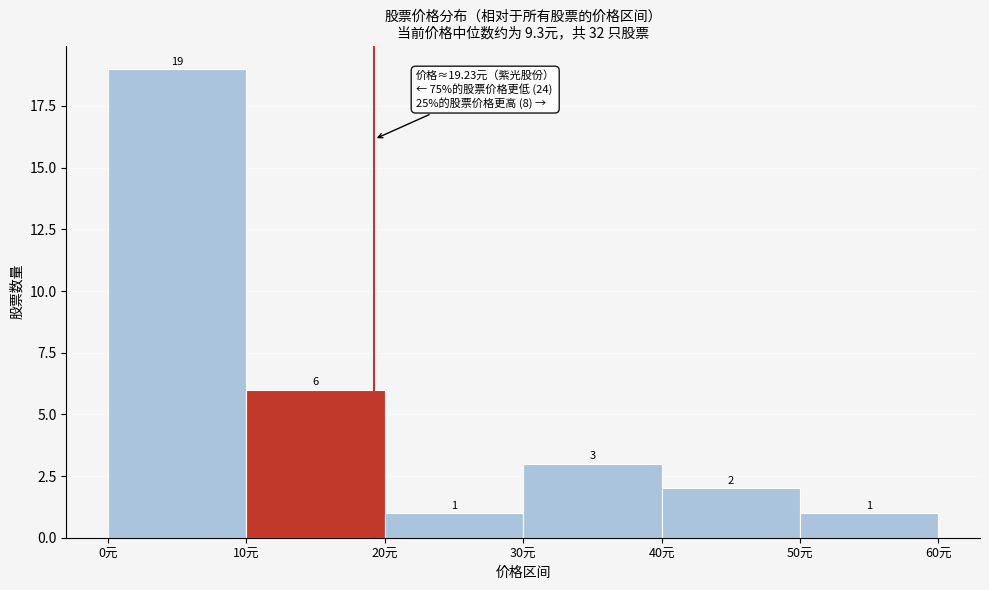

Reading left to right, transcribe this chart: for each bar, give the range it covers on the x-axis and its height.

0 to 10: 19
10 to 20: 6
20 to 30: 1
30 to 40: 3
40 to 50: 2
50 to 60: 1